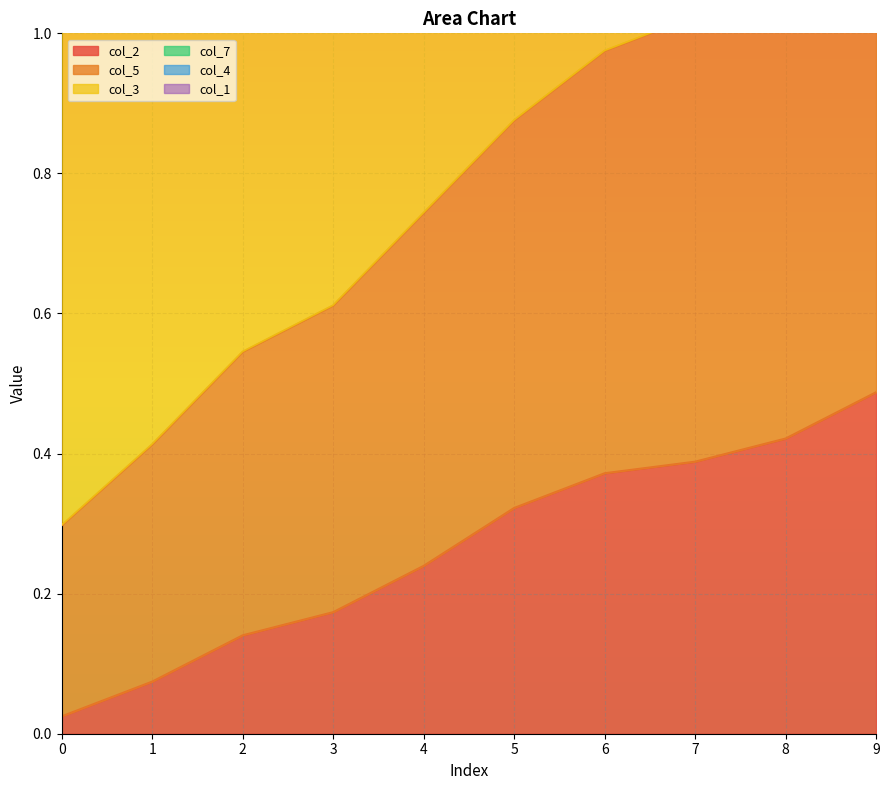

Rank the series at 9 from lowest to highest value.

col_2, col_5, col_3